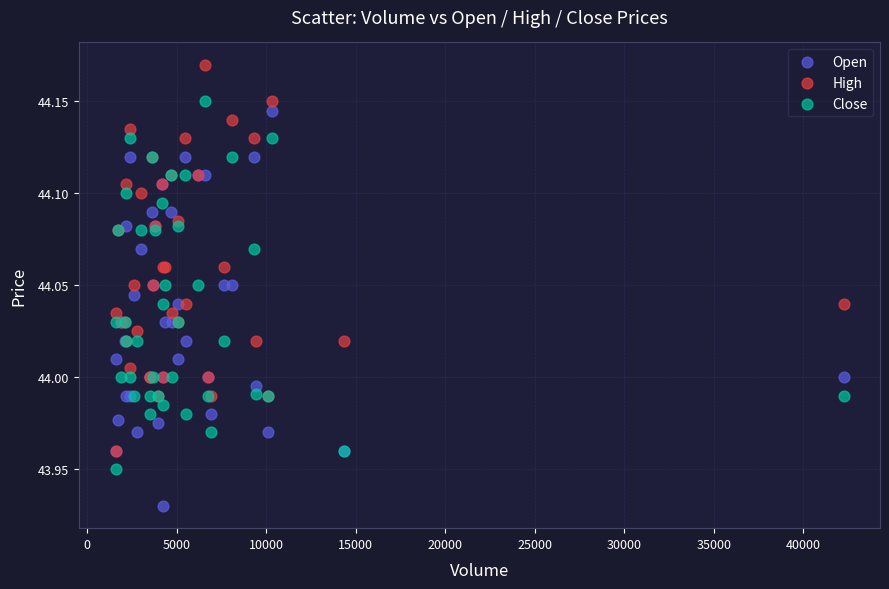

Which series reaches the minimum Y coordinate?

Open